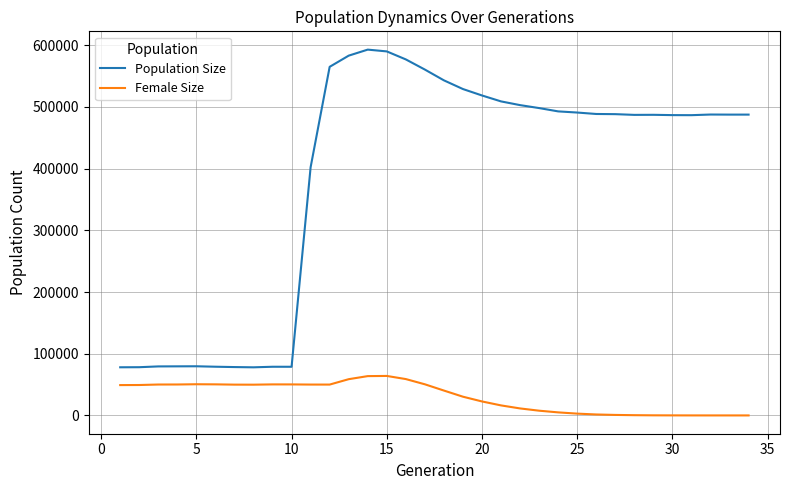

True or false: Female Size and Population Size intersect in this chart.

False